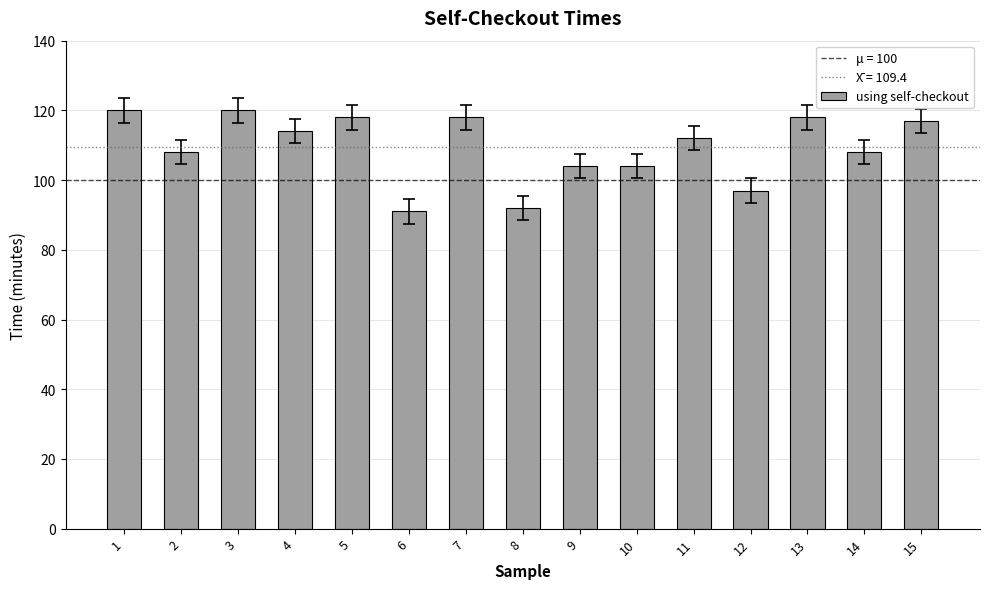

What is the difference between the maximum and second lowest values?

28